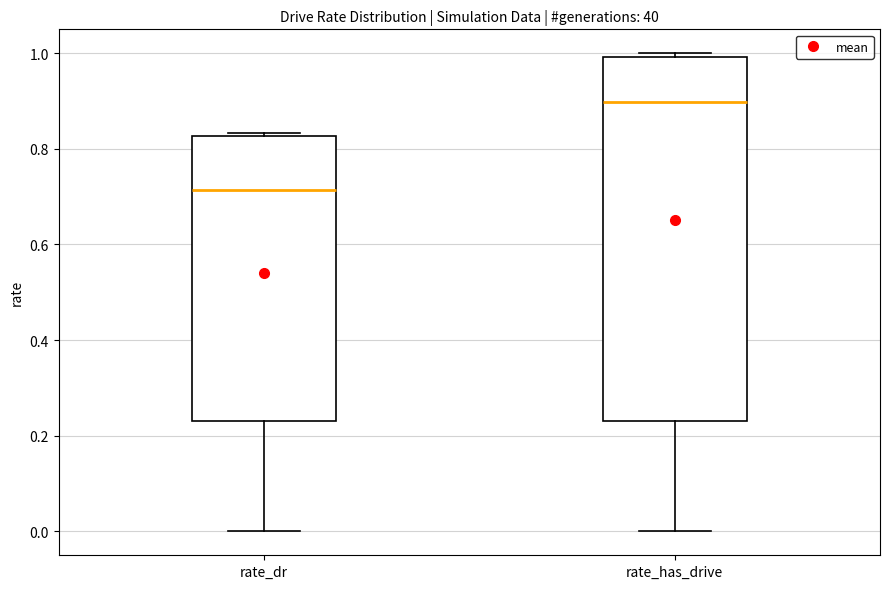

Which box's median line is the lowest?

rate_dr